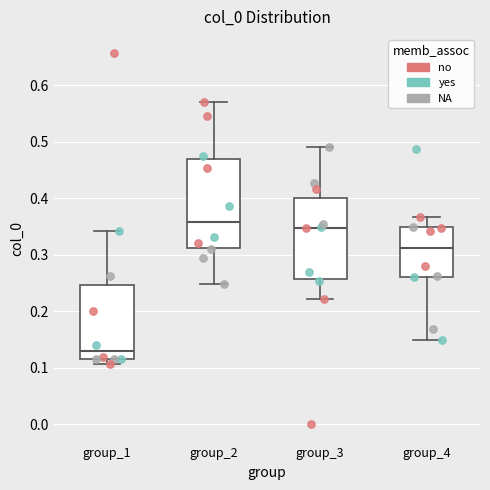

Comparing the boxes themselves (not the whiskers), which one is the tallest?

group_2